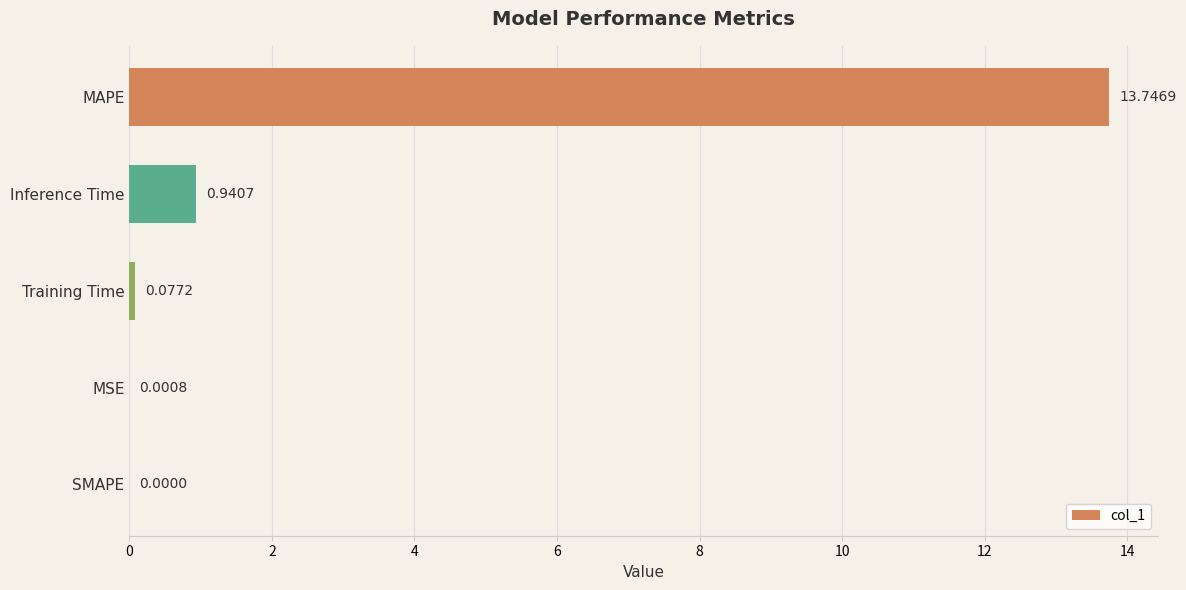

What is the change in value from MAPE to Training Time?

-13.7